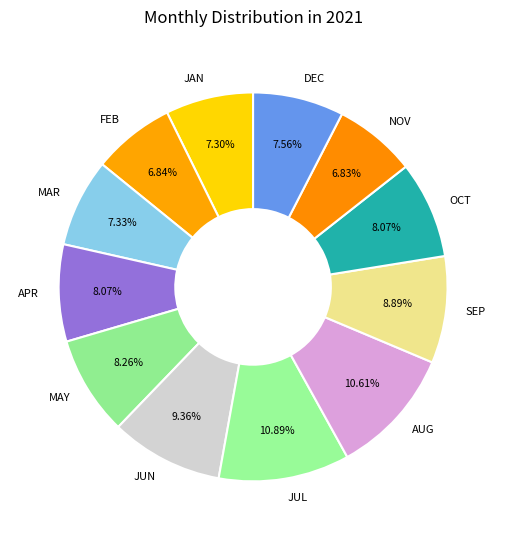

To the nearest percent, what is the difference between the largest and smallest slice percentages?

4%